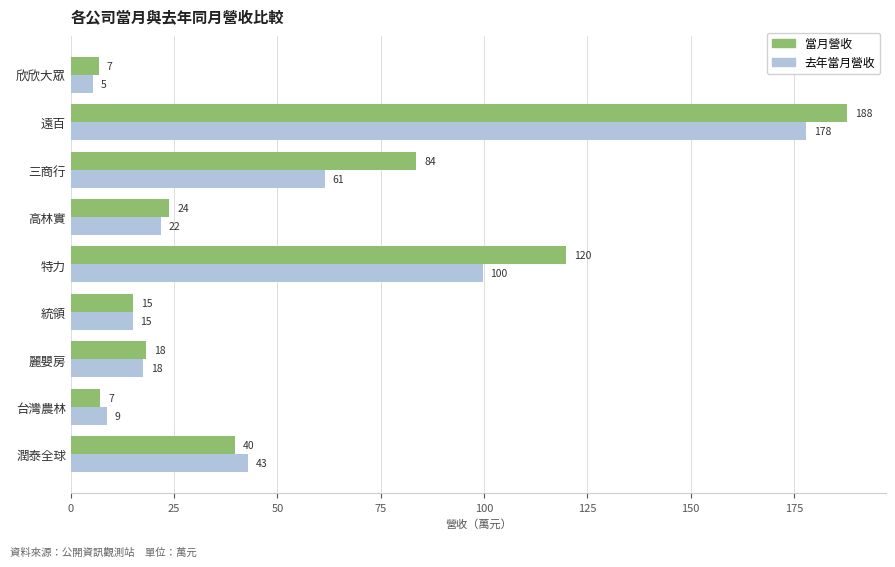

At 特力, list the series in order from largest to smallest.

當月營收, 去年當月營收